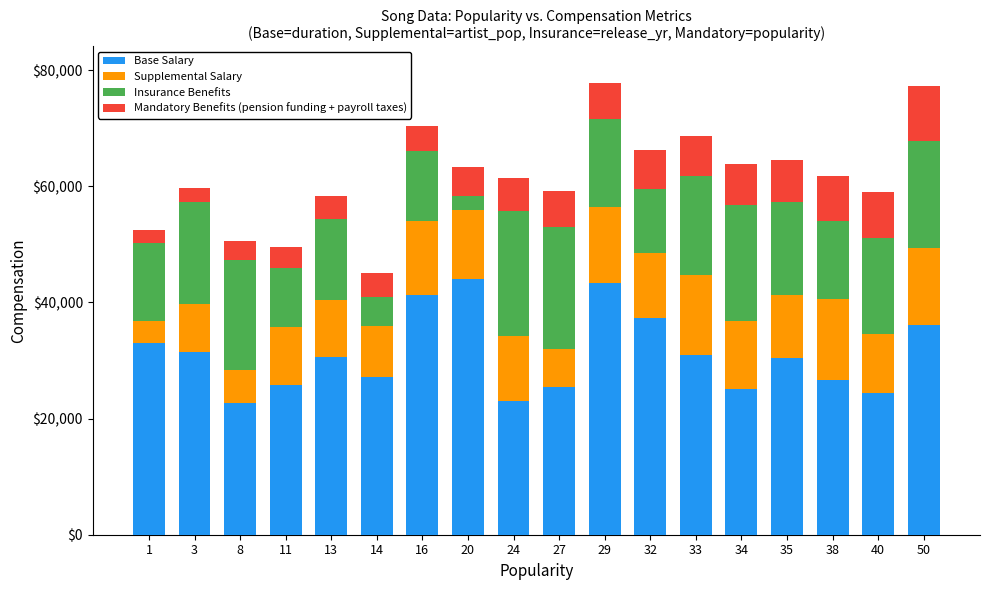

Are the bars horizontal?

No